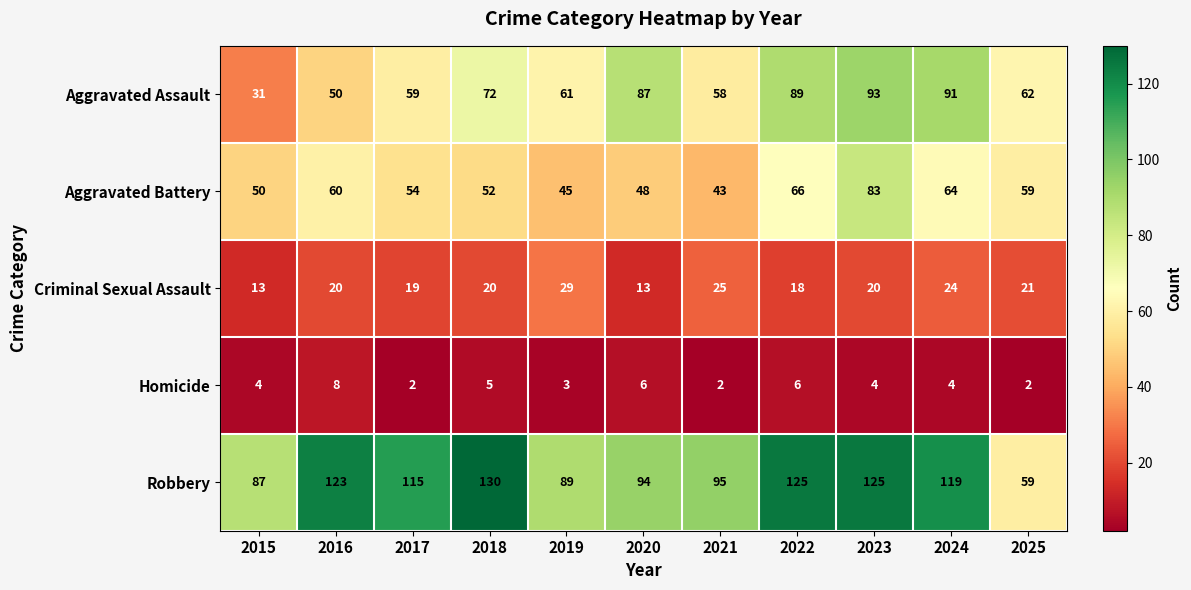

Which series has the largest total across all categories?

Robbery